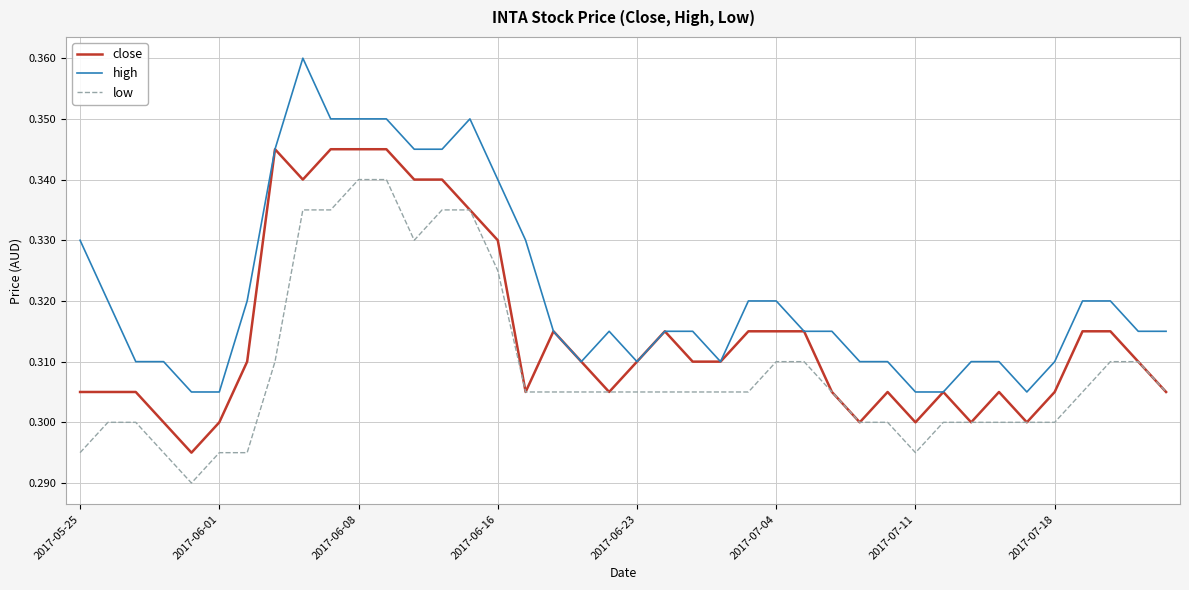

Which series has the widest spread of values?

high